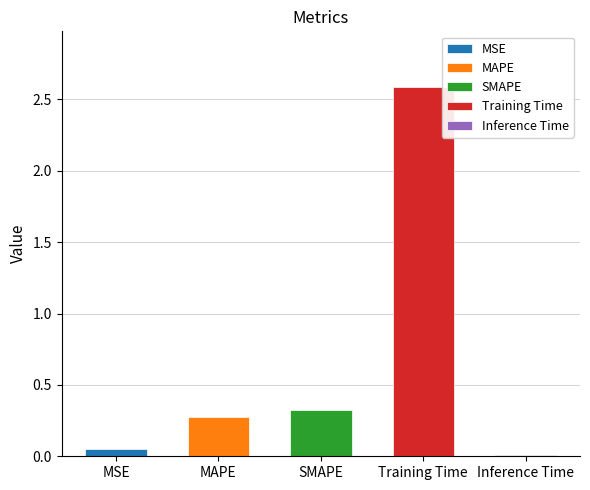

Reading left to right, list all the values displayed in this chart.

MSE=0.0	MAPE=0.3	SMAPE=0.3	Training Time=2.6	Inference Time=0.0